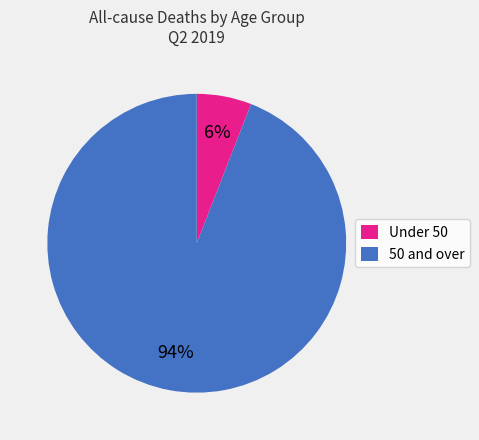

To the nearest percent, what portion does 50 and over represent?

94%